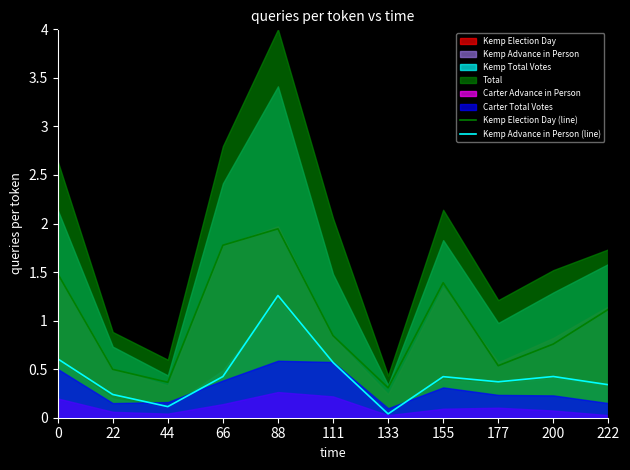

True or false: Kemp Election Day (line) has a value of 1.6 at 222.

False